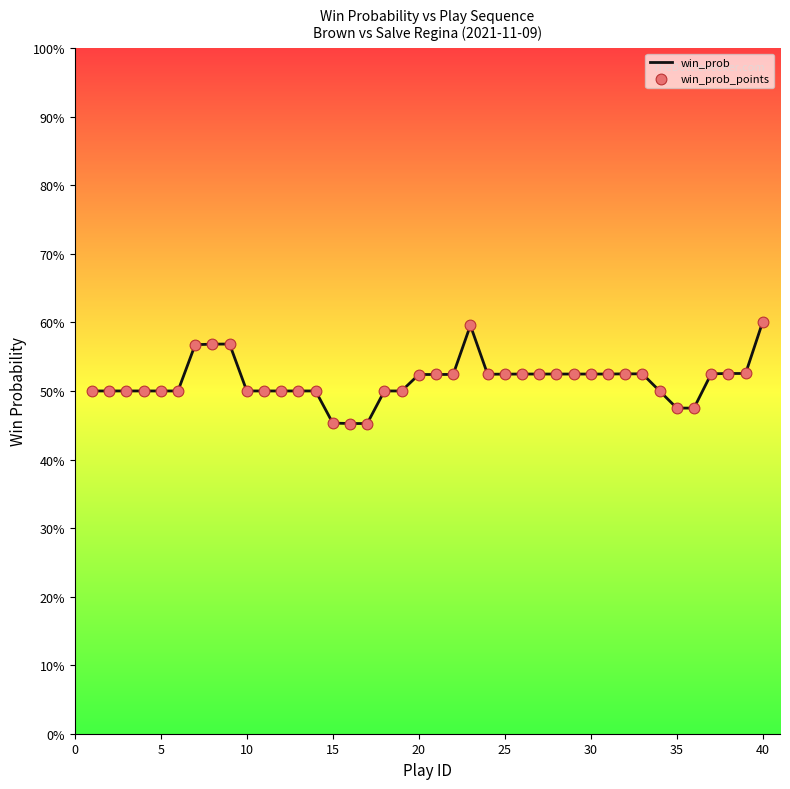

Does the chart have visible grid lines?

No